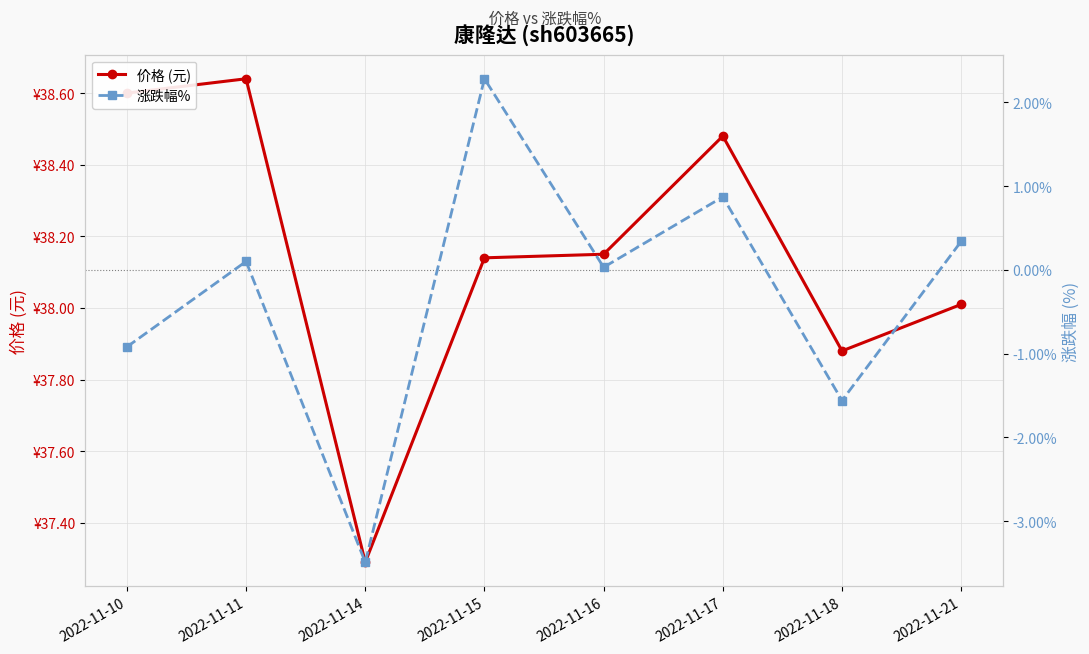

What is the sum of the 价格 (元) values at 2022-11-14 and 2022-11-17?

75.8